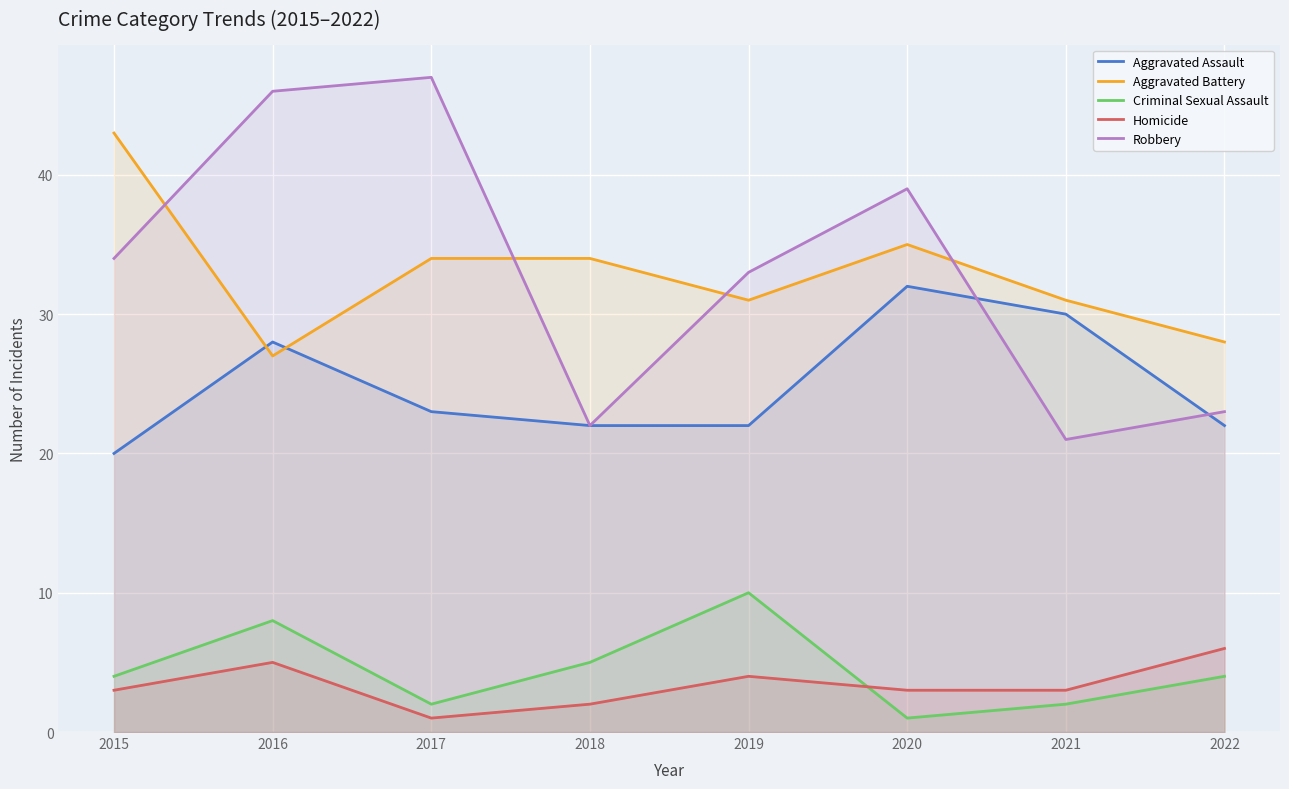

What is the sum of all Aggravated Battery values?

263